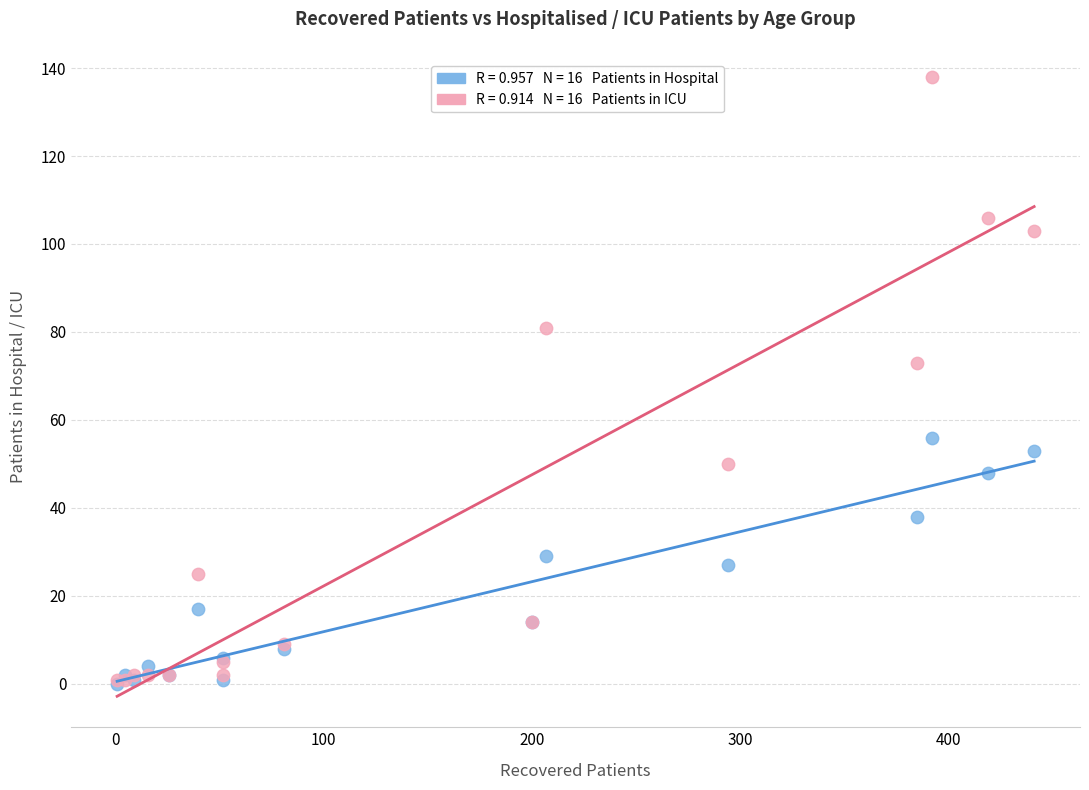

Across all series, what Y value is closest to 69?

73